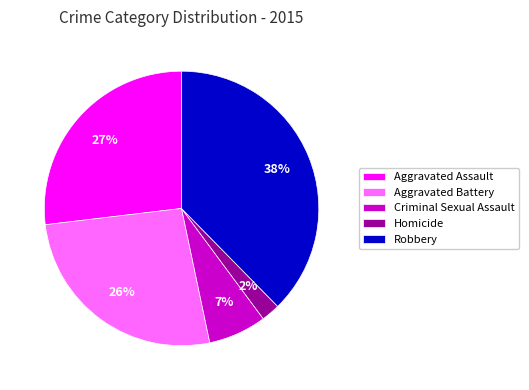

To the nearest percent, what is the combined percentage of Robbery and Aggravated Assault?

65%